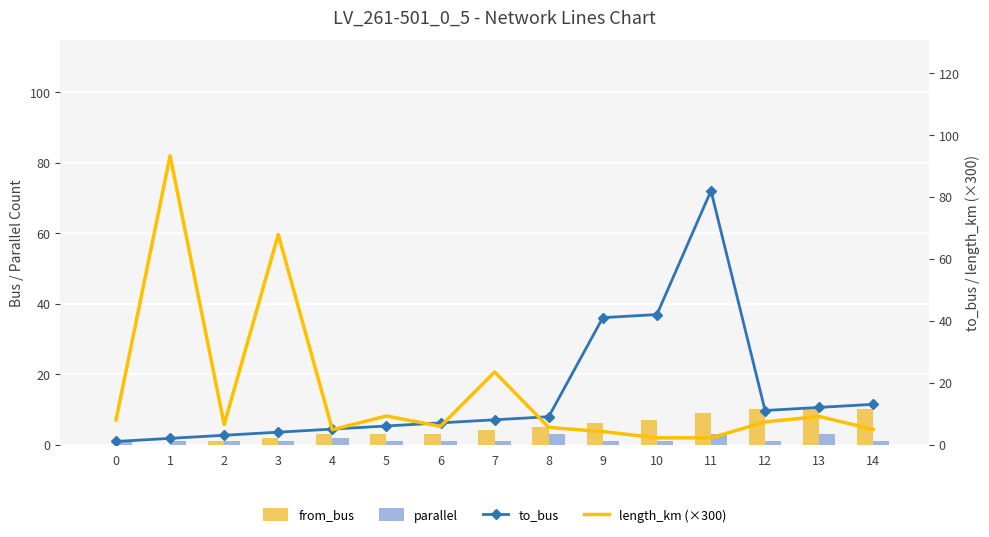

Which category has the highest value in the from_bus series?

12